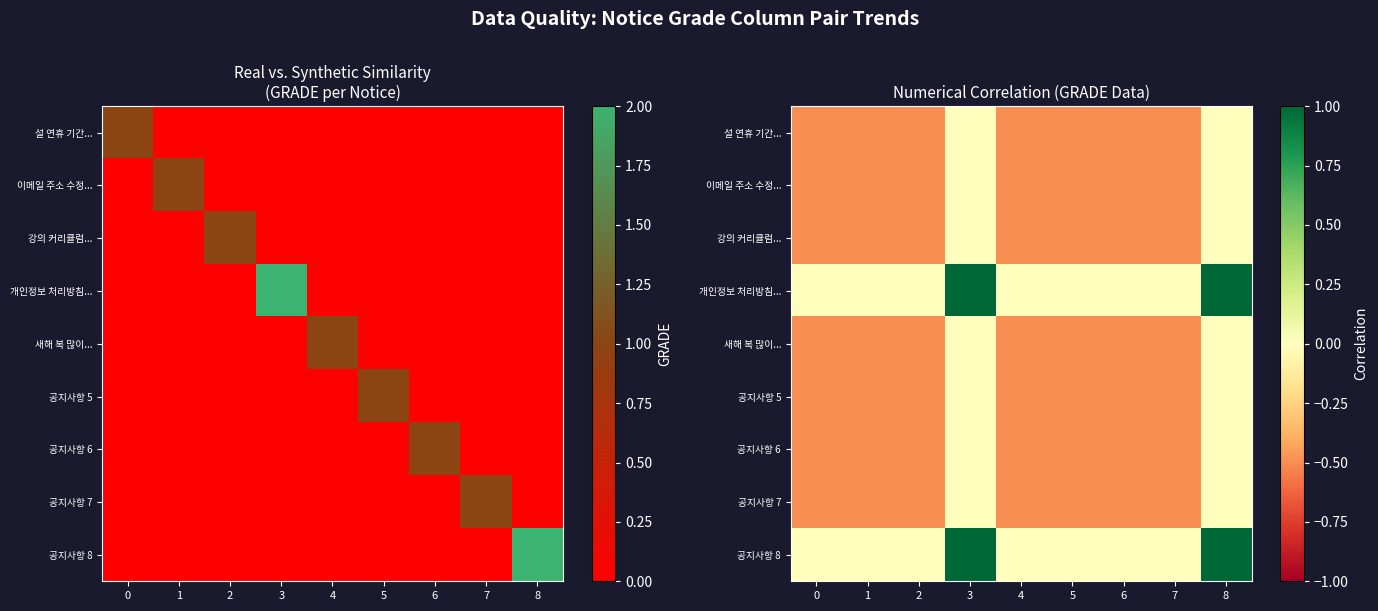

The 공지사항 7 series shows -0.5 at 4. True or false?

True